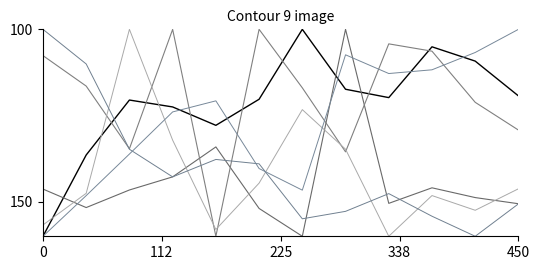

How many lines are shown in the chart?

6